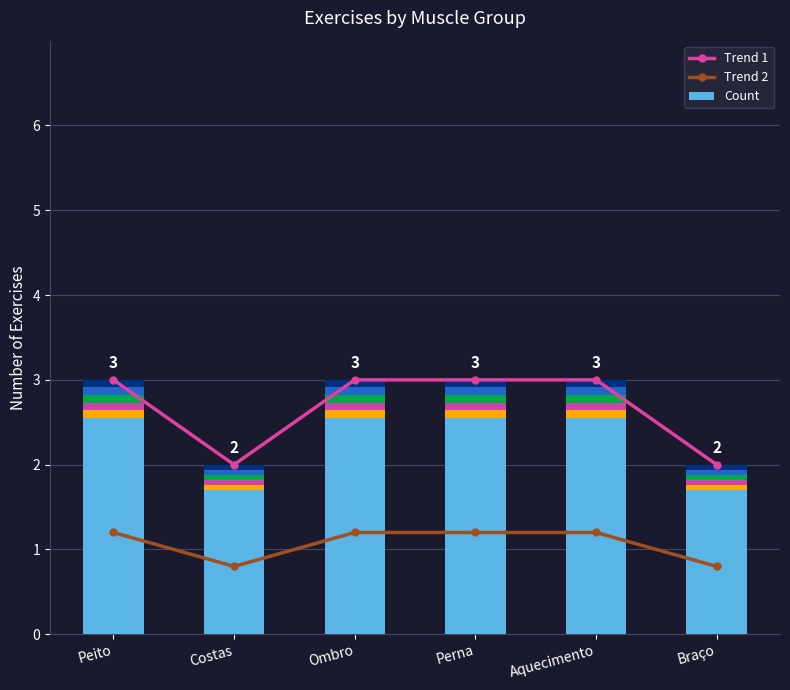

What is the difference between the maximum and minimum values in the Trend 2 series?

0.4